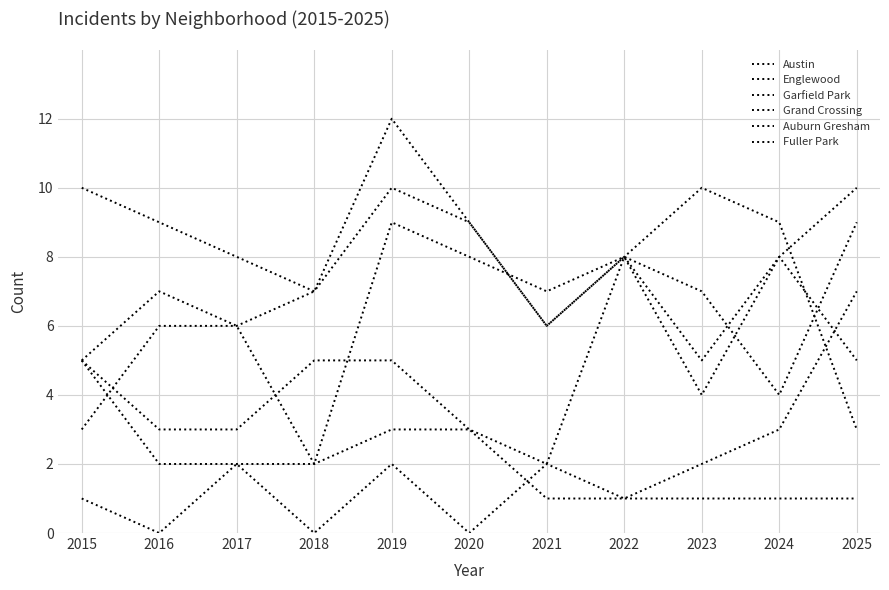

What is the sum of all Garfield Park values?

79